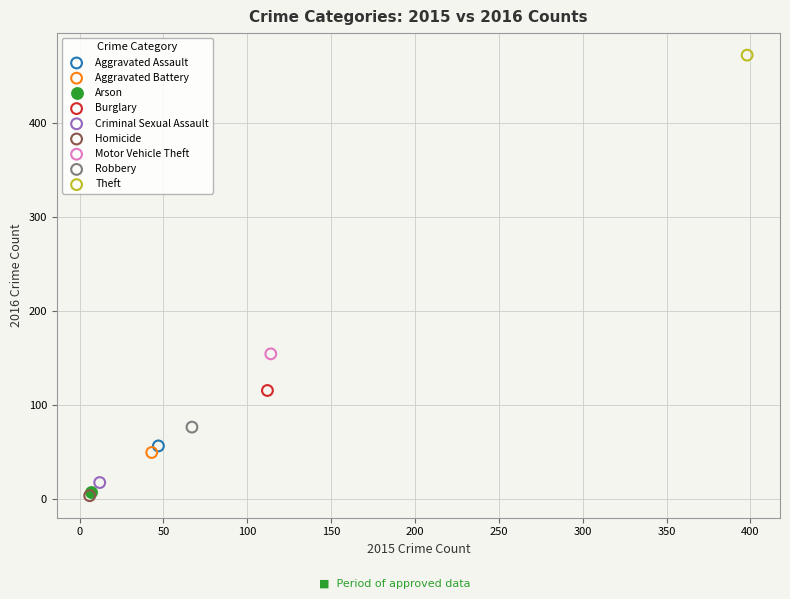

Which series contains the highest Y value?

Theft